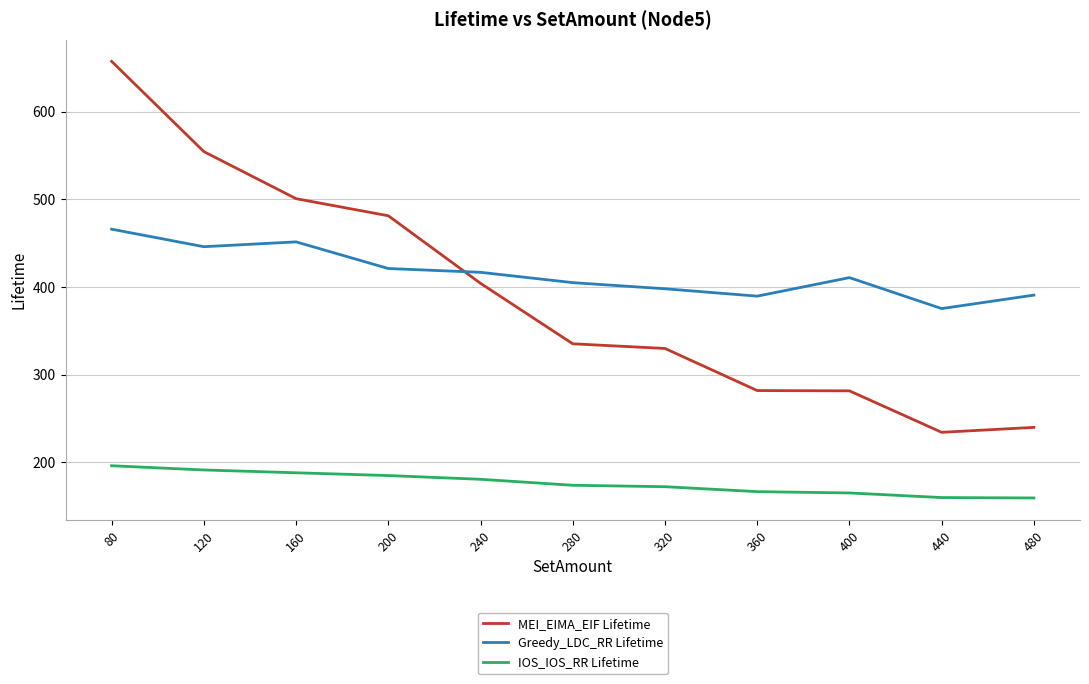

What is the difference between the maximum and minimum values in the IOS_IOS_RR Lifetime series?

36.7